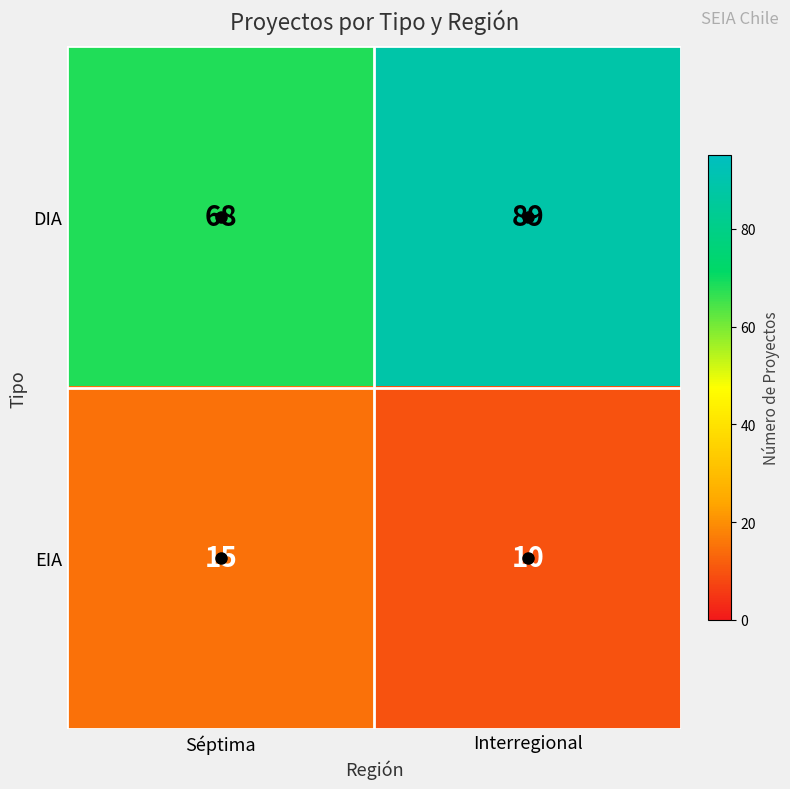

Which series has the largest total across all categories?

DIA